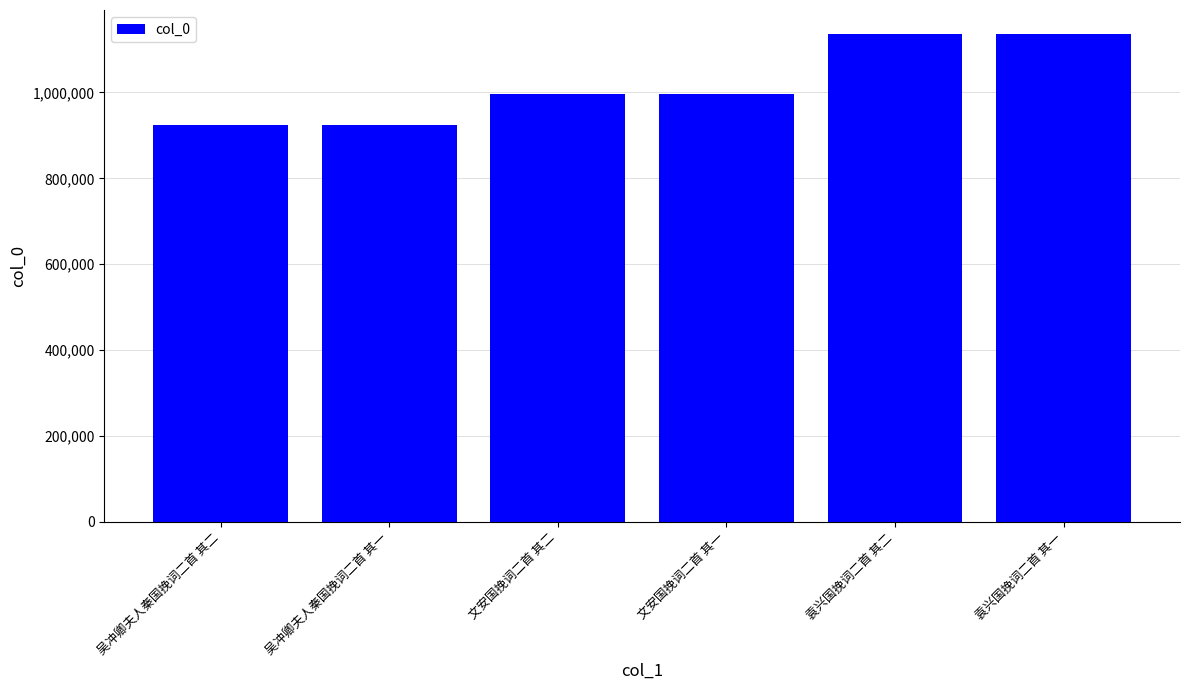

The value at 吴冲卿夫人秦国挽词二首 其一 is 316182. True or false?

False